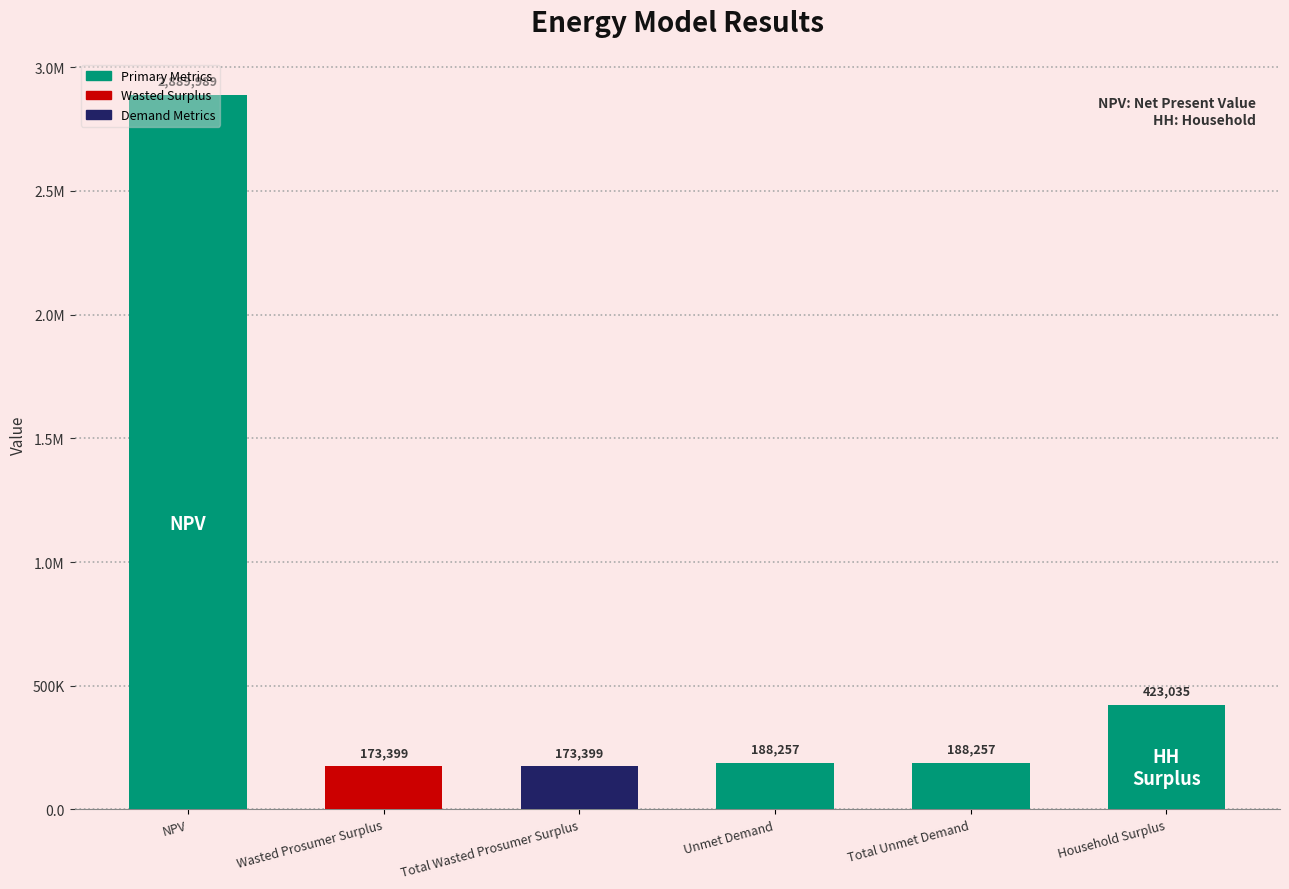

Does the chart contain any negative values?

No